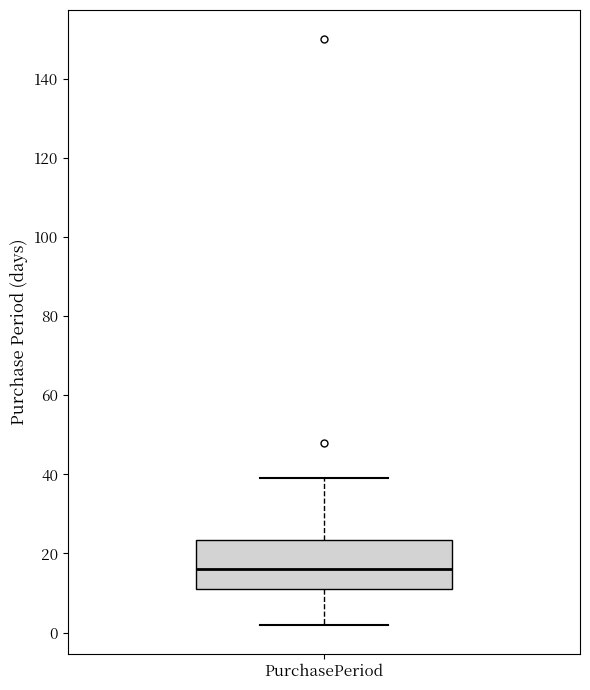

Read this box plot against the y-axis: the position of the median line, the range covered by the box, and the ends of both whiskers. The values are not printed on the chart, so give them approximately, as read against the axis.

median 16, box 12 to 24, whiskers 2 to 40